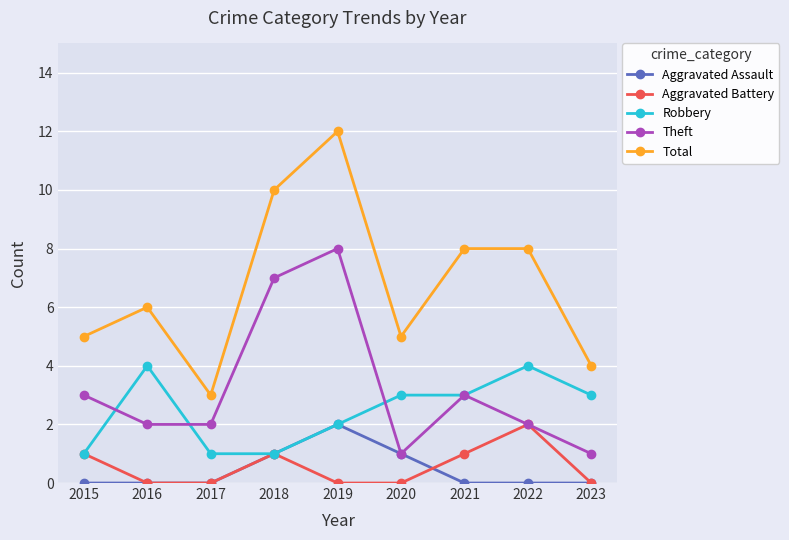

Reading left to right, extract all data points from this chart.

Aggravated Assault: 2015=0	2016=0	2017=0	2018=1	2019=2	2020=1	2021=0	2022=0	2023=0
Aggravated Battery: 2015=1	2016=0	2017=0	2018=1	2019=0	2020=0	2021=1	2022=2	2023=0
Robbery: 2015=1	2016=4	2017=1	2018=1	2019=2	2020=3	2021=3	2022=4	2023=3
Theft: 2015=3	2016=2	2017=2	2018=7	2019=8	2020=1	2021=3	2022=2	2023=1
Total: 2015=5	2016=6	2017=3	2018=10	2019=12	2020=5	2021=8	2022=8	2023=4